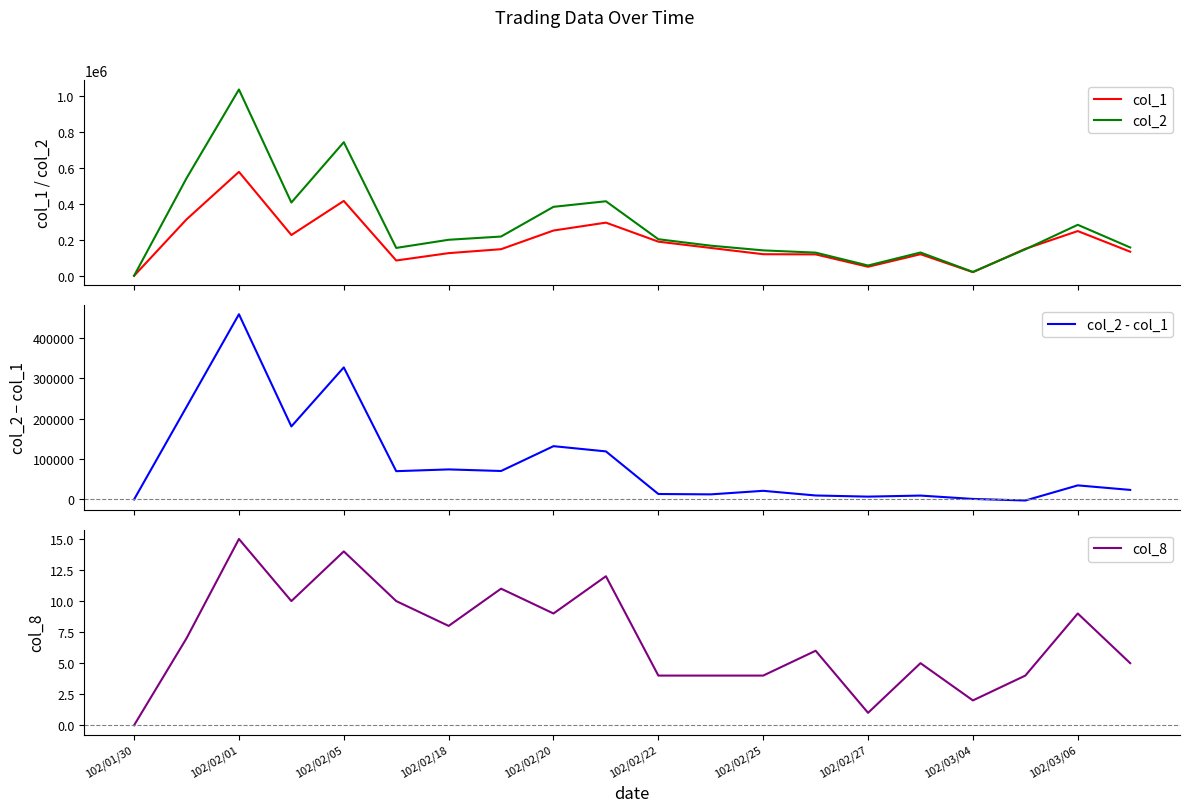

What is the difference between the highest and lowest values at 19?

157635